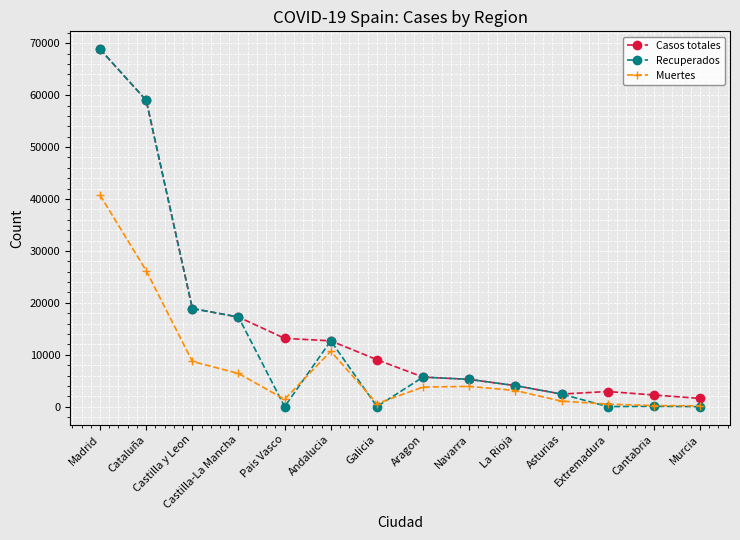

What is the highest value of the Muertes series?

40736